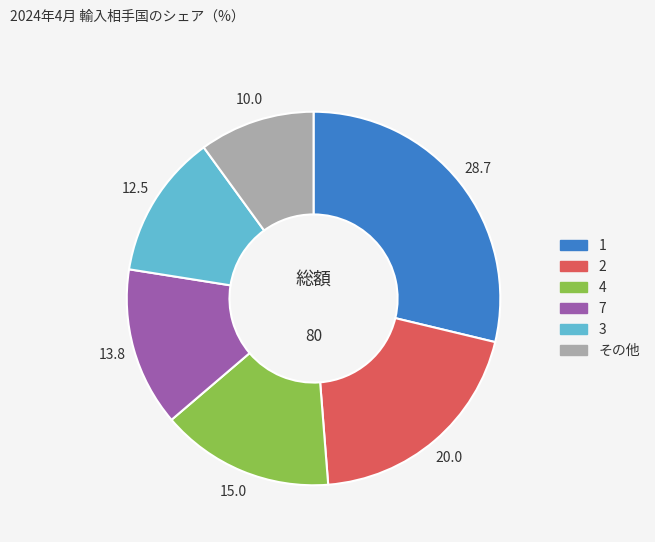

Is there any slice that represents more than half of the pie?

No